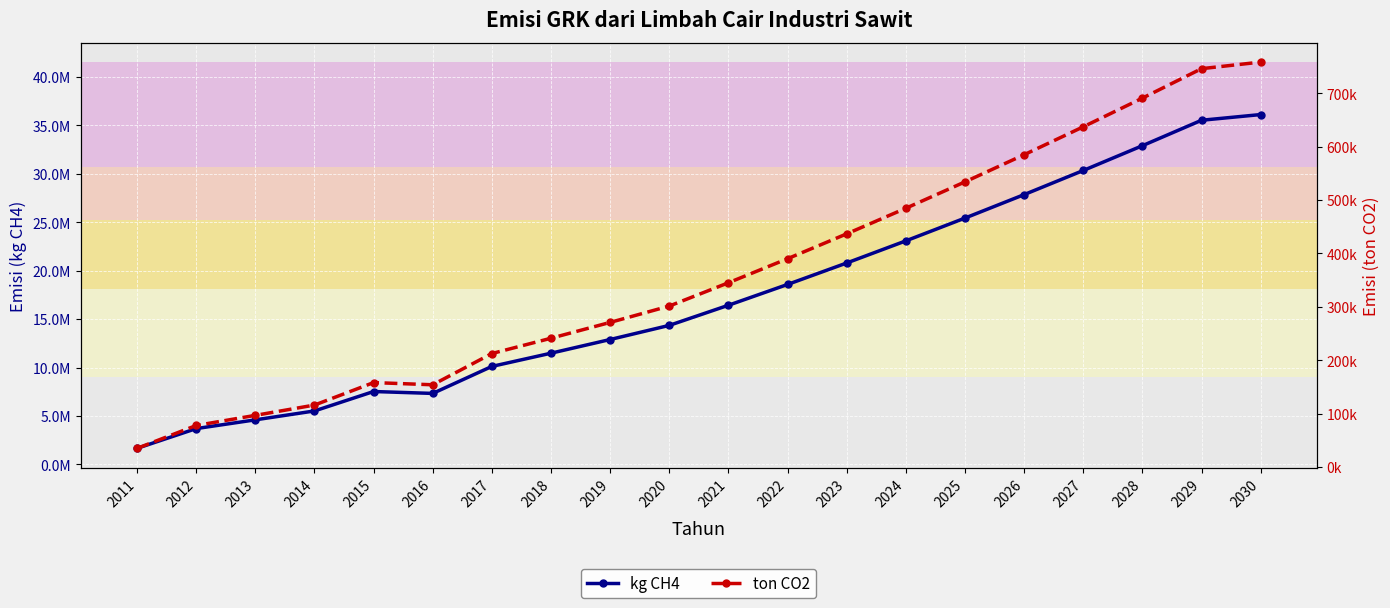

Which has a higher value, 2014 or 2021?

2021